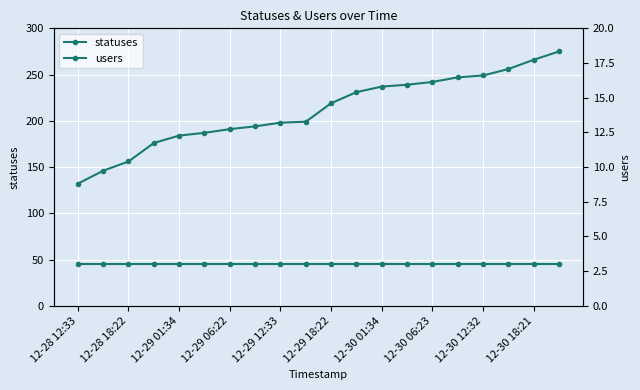

What is the difference between the second highest and second lowest values in the statuses series?

120